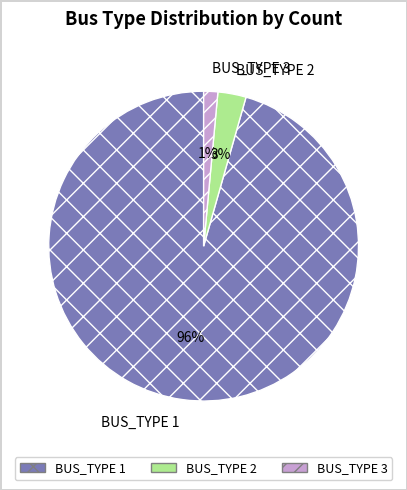

What is the largest slice in the pie chart?

BUS_TYPE 1